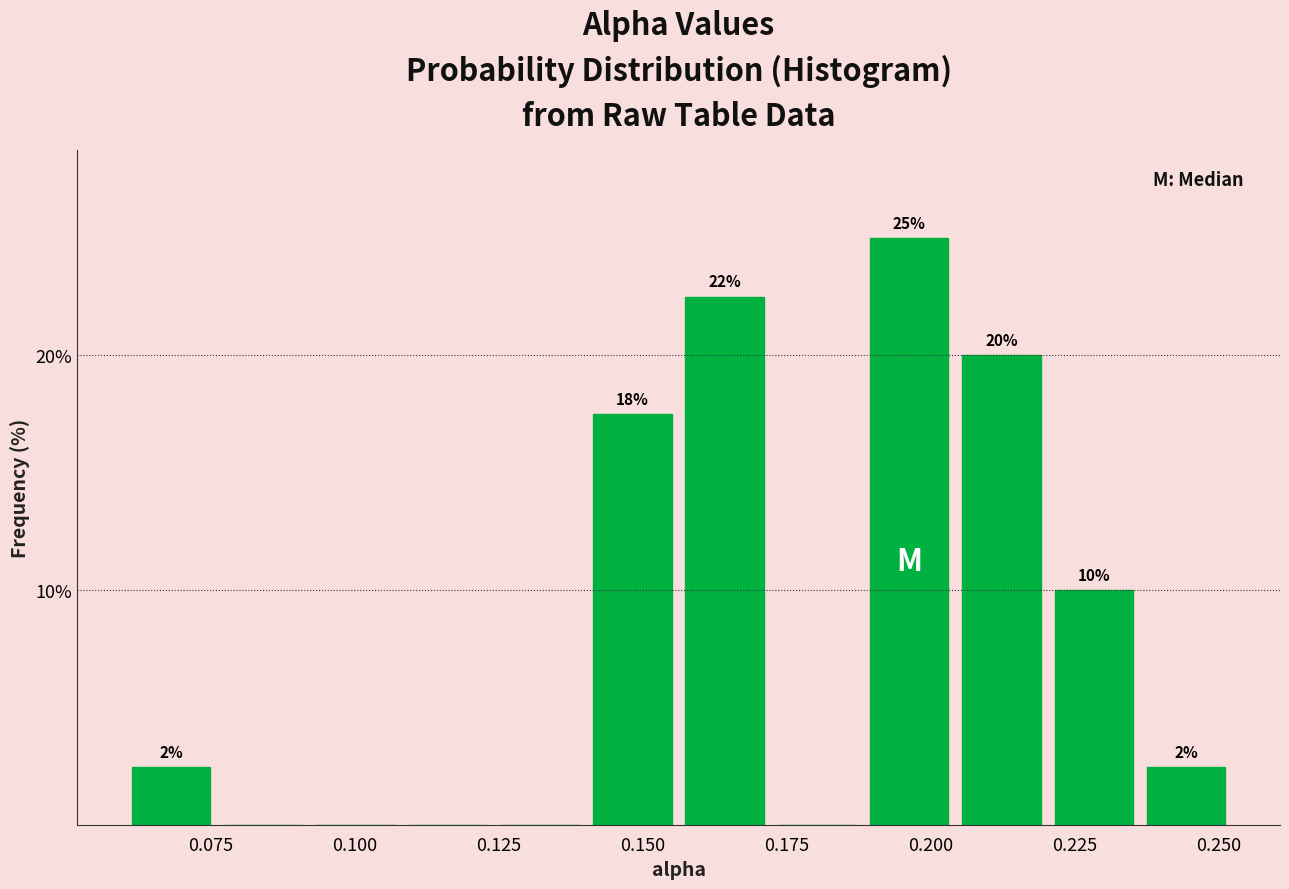

Read against the x-axis, roughly where is the centre of the tallest bar?

0.195